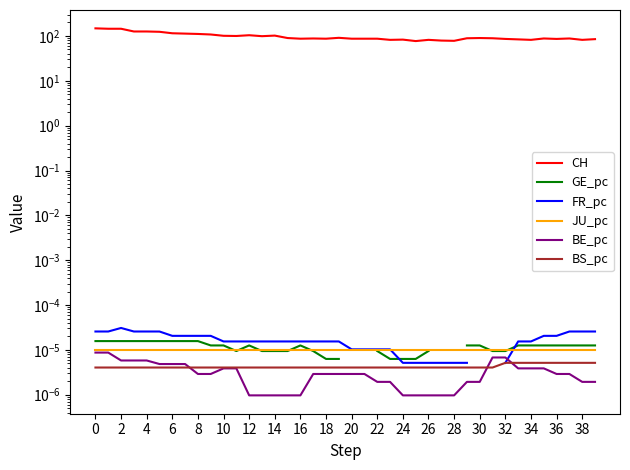

Is the value of CH at 18 greater than the value of GE_pc at 10?

Yes